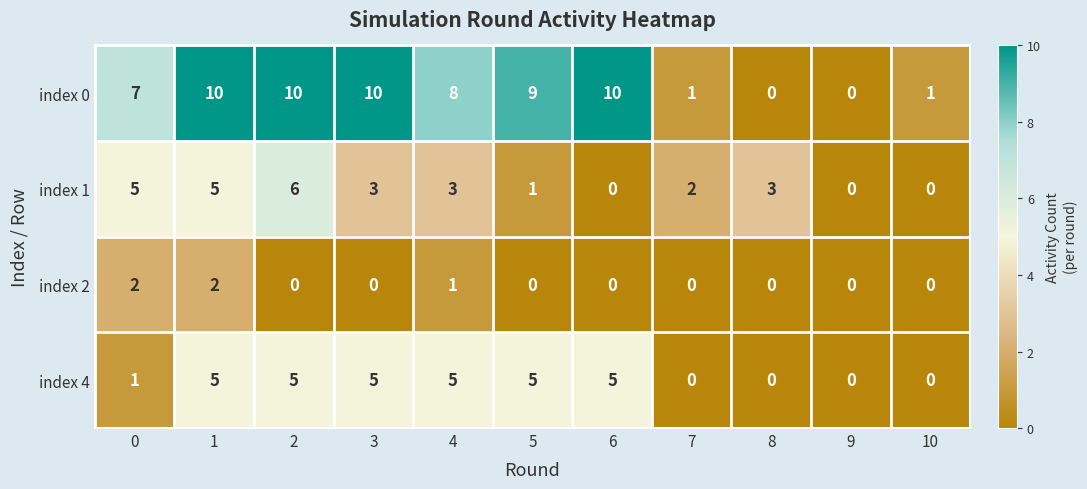

List the series in order of their peak value, lowest first.

index 2, index 4, index 1, index 0